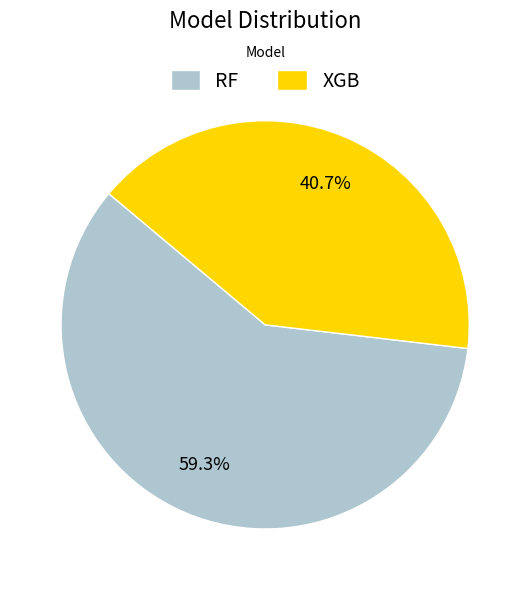

Is it true that XGB is 41% of the pie?

True